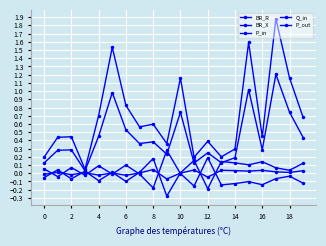

Does the chart have visible grid lines?

Yes